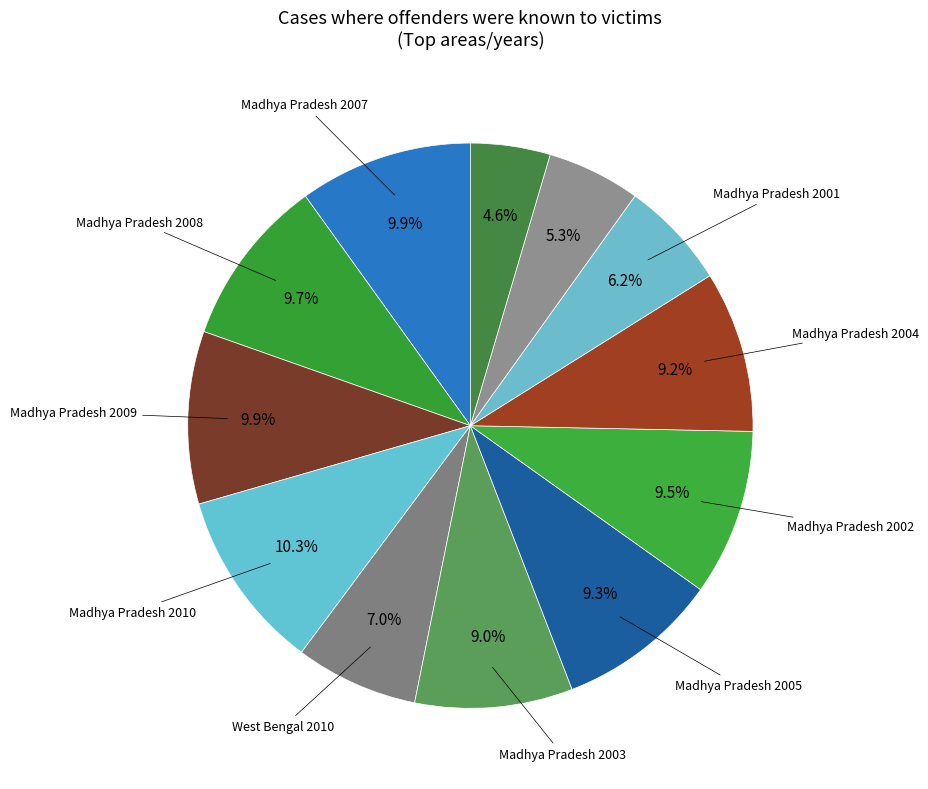

Rank the categories by value from lowest to highest.

Bihar 2004, Assam 2009, Madhya Pradesh 2001, West Bengal 2010, Madhya Pradesh 2003, Madhya Pradesh 2004, Madhya Pradesh 2005, Madhya Pradesh 2002, Madhya Pradesh 2008, Madhya Pradesh 2009, Madhya Pradesh 2007, Madhya Pradesh 2010